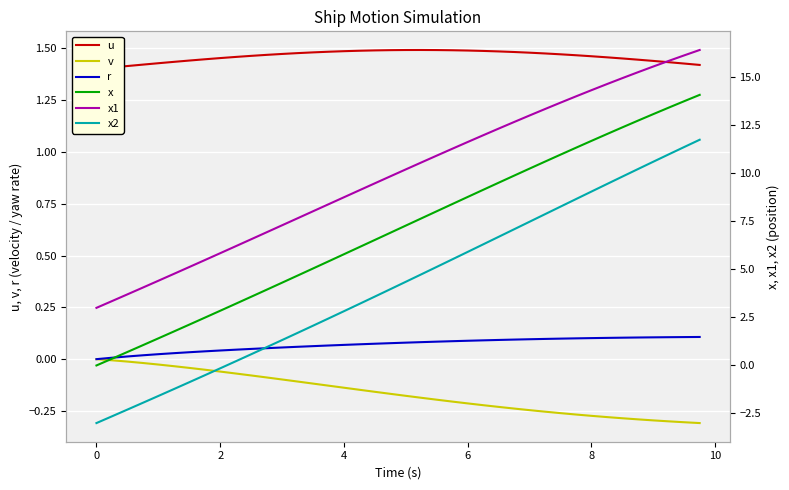

Which series has the widest spread of values?

x2